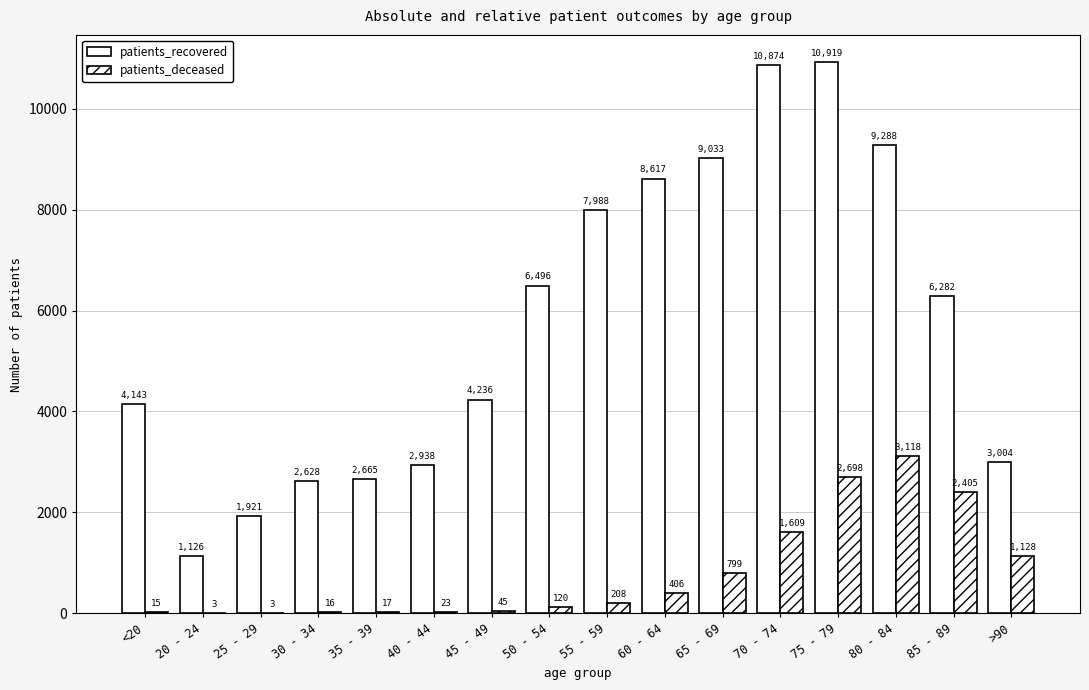

How many groups of bars are there?

16